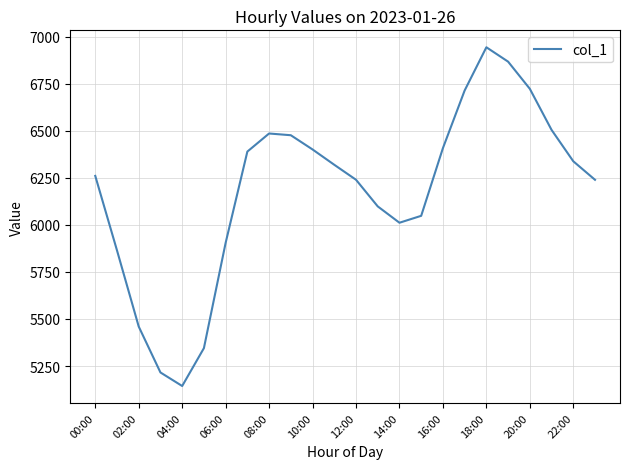

What is the minimum value shown in the chart?

5143.8